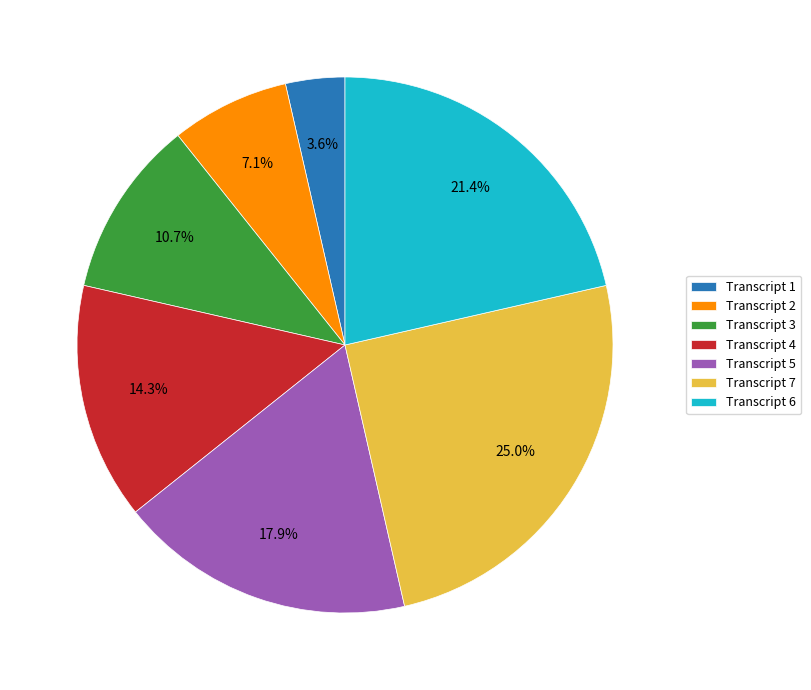

Between Transcript 3 and Transcript 2, which is larger?

Transcript 3